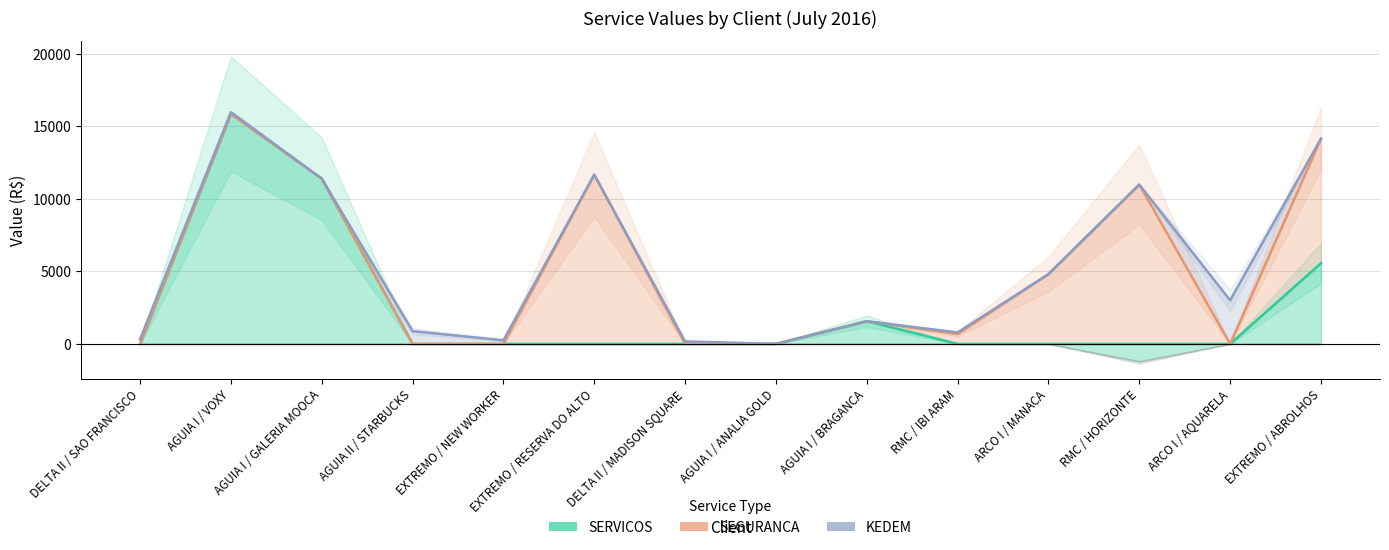

Reading right to left, transcribe all the data shown in this chart.

SERVICOS: EXTREMO / ABROLHOS=5560.3	ARCO I / AQUARELA=0.0	RMC / HORIZONTE=-1199.6	ARCO I / MANACA=0.0	RMC / IBI ARAM=0.0	AGUIA I / BRAGANCA=1563.5	AGUIA I / ANALIA GOLD=0.0	DELTA II / MADISON SQUARE=0.0	EXTREMO / RESERVA DO ALTO=0.0	EXTREMO / NEW WORKER=0.0	AGUIA II / STARBUCKS=0.0	AGUIA I / GALERIA MOOCA=11390.9	AGUIA I / VOXY=15851.5	DELTA II / SAO FRANCISCO=0.0
SEGURANCA: EXTREMO / ABROLHOS=8589.2	ARCO I / AQUARELA=0.0	RMC / HORIZONTE=10982.8	ARCO I / MANACA=4811.0	RMC / IBI ARAM=682.3	AGUIA I / BRAGANCA=0.0	AGUIA I / ANALIA GOLD=0.0	DELTA II / MADISON SQUARE=0.0	EXTREMO / RESERVA DO ALTO=11667.5	EXTREMO / NEW WORKER=0.0	AGUIA II / STARBUCKS=0.0	AGUIA I / GALERIA MOOCA=0.0	AGUIA I / VOXY=0.0	DELTA II / SAO FRANCISCO=0.0
KEDEM: EXTREMO / ABROLHOS=-25.9	ARCO I / AQUARELA=3000.0	RMC / HORIZONTE=-154.2	ARCO I / MANACA=0.0	RMC / IBI ARAM=108.8	AGUIA I / BRAGANCA=0.0	AGUIA I / ANALIA GOLD=0.0	DELTA II / MADISON SQUARE=172.5	EXTREMO / RESERVA DO ALTO=0.0	EXTREMO / NEW WORKER=250.9	AGUIA II / STARBUCKS=878.9	AGUIA I / GALERIA MOOCA=0.0	AGUIA I / VOXY=125.5	DELTA II / SAO FRANCISCO=328.7